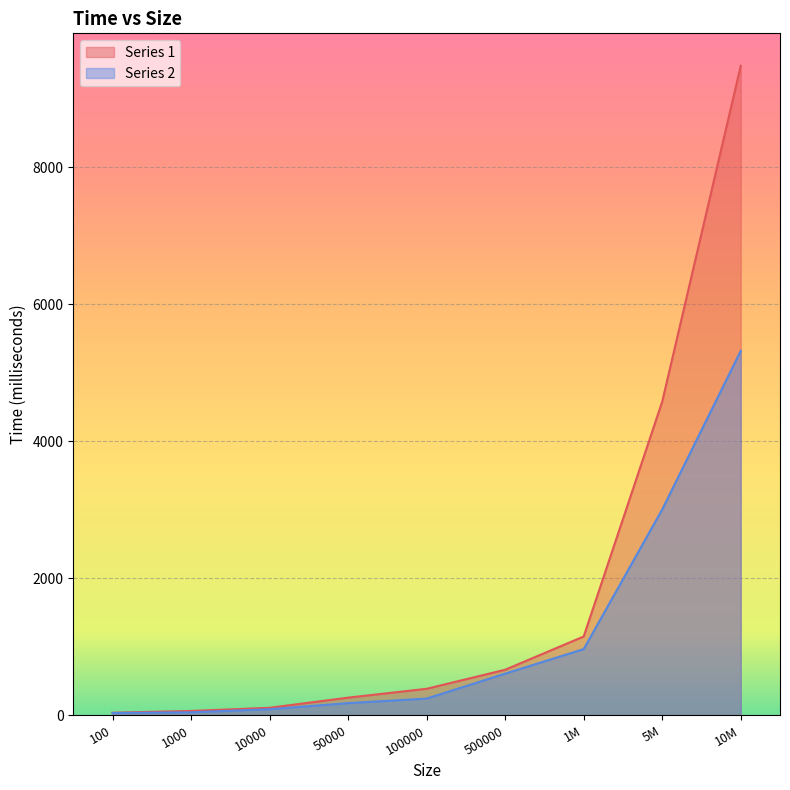

True or false: Series 1 and Series 2 cross at least once.

False